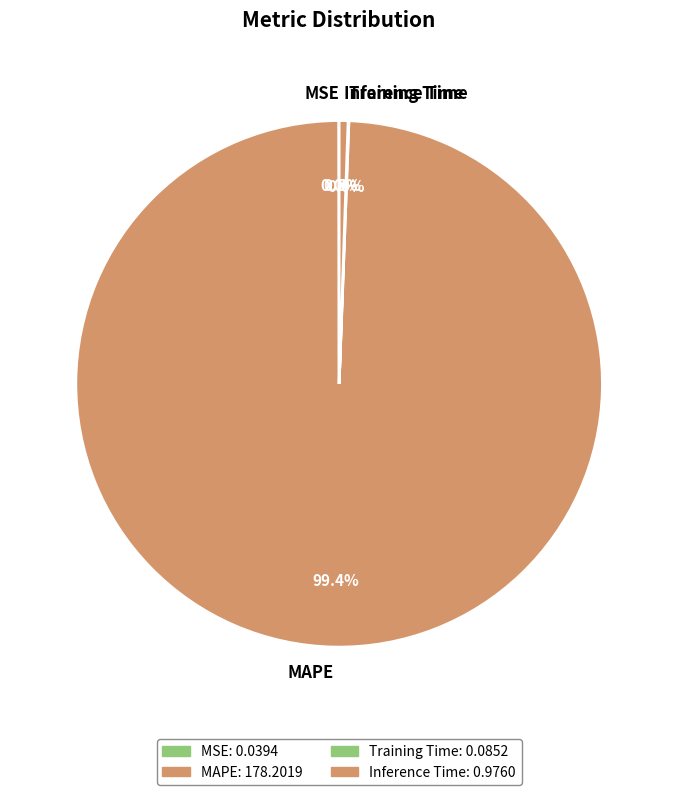

Does MAPE represent more than half of the total?

Yes